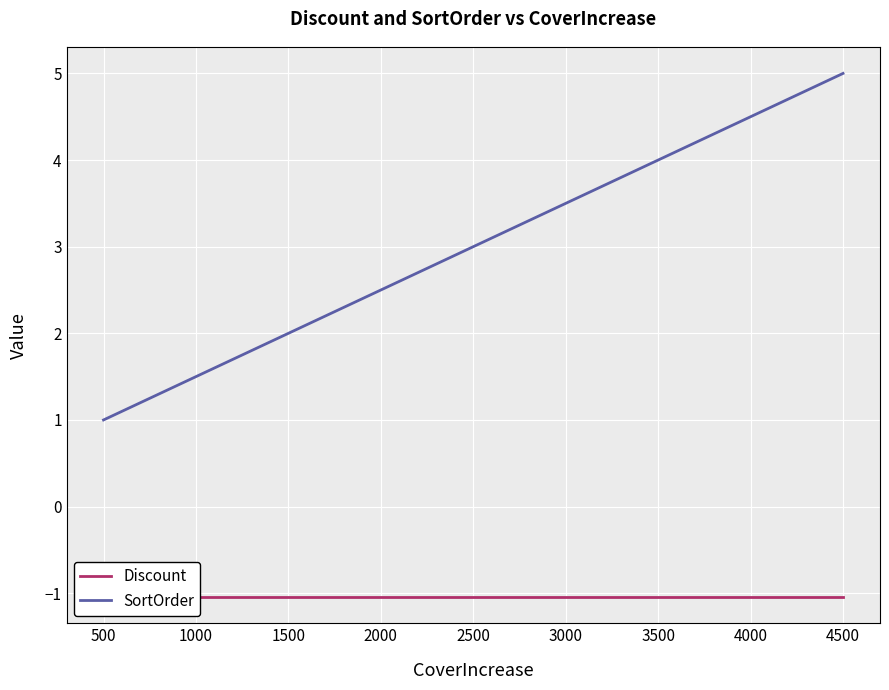

The SortOrder series shows 2 at 500. True or false?

False